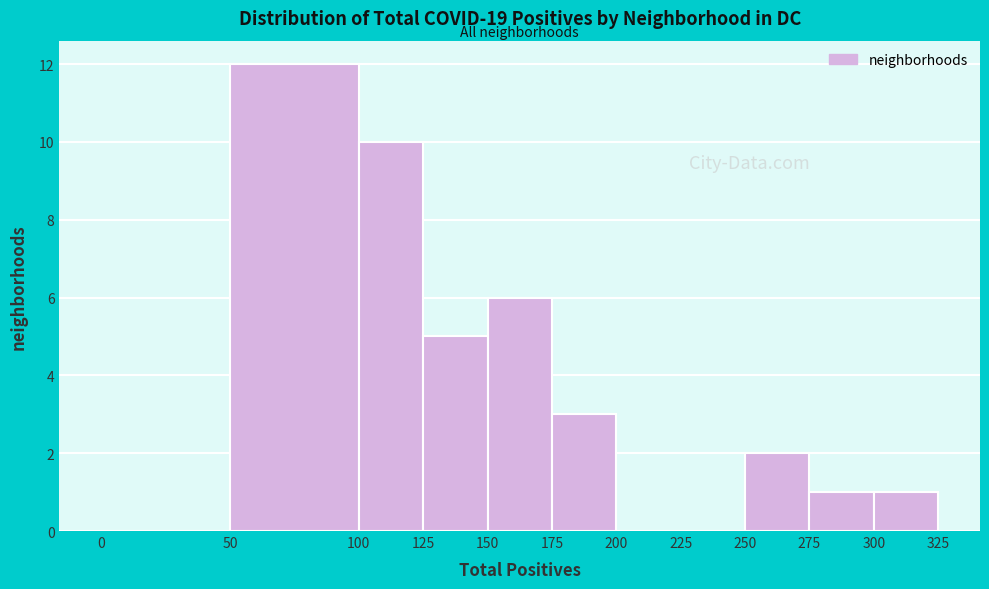

Which range on the x-axis has the tallest bar?

50 to 100